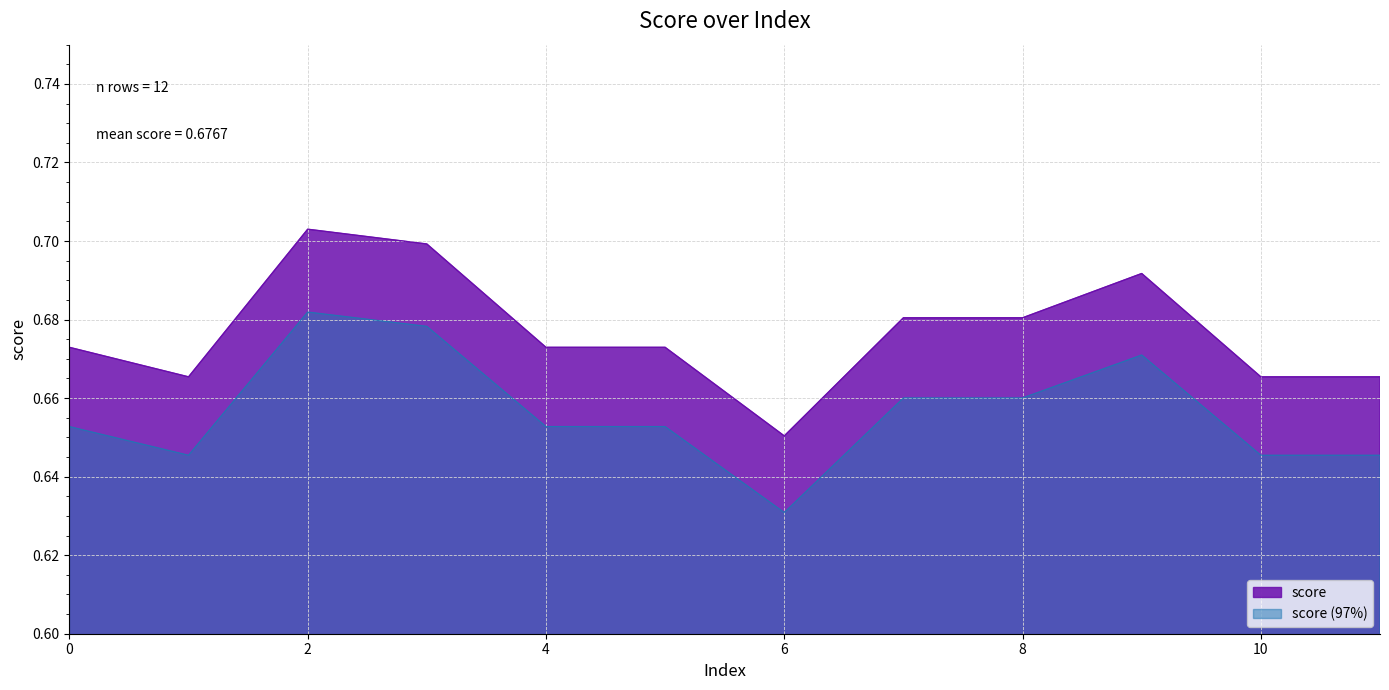

Reading left to right, what are all the values shown in this chart?

0.7	0.7	0.7	0.7	0.7	0.7	0.7	0.7	0.7	0.7	0.7	0.7